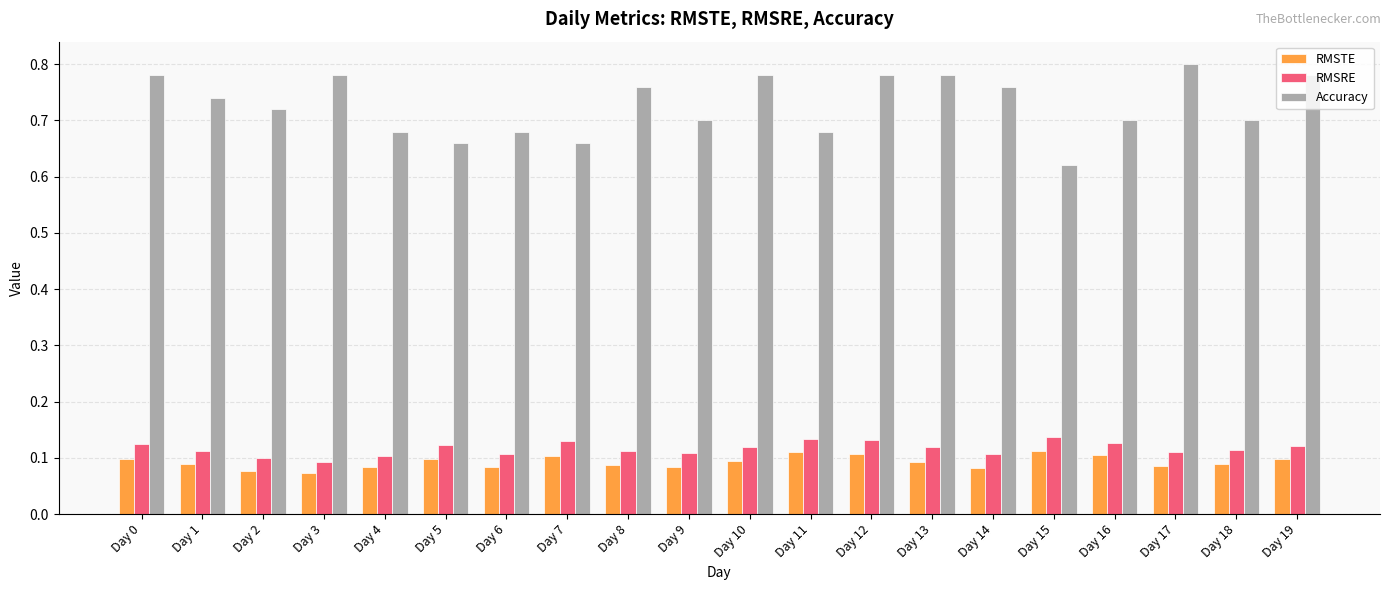

What is the sum of all Accuracy values?

14.5